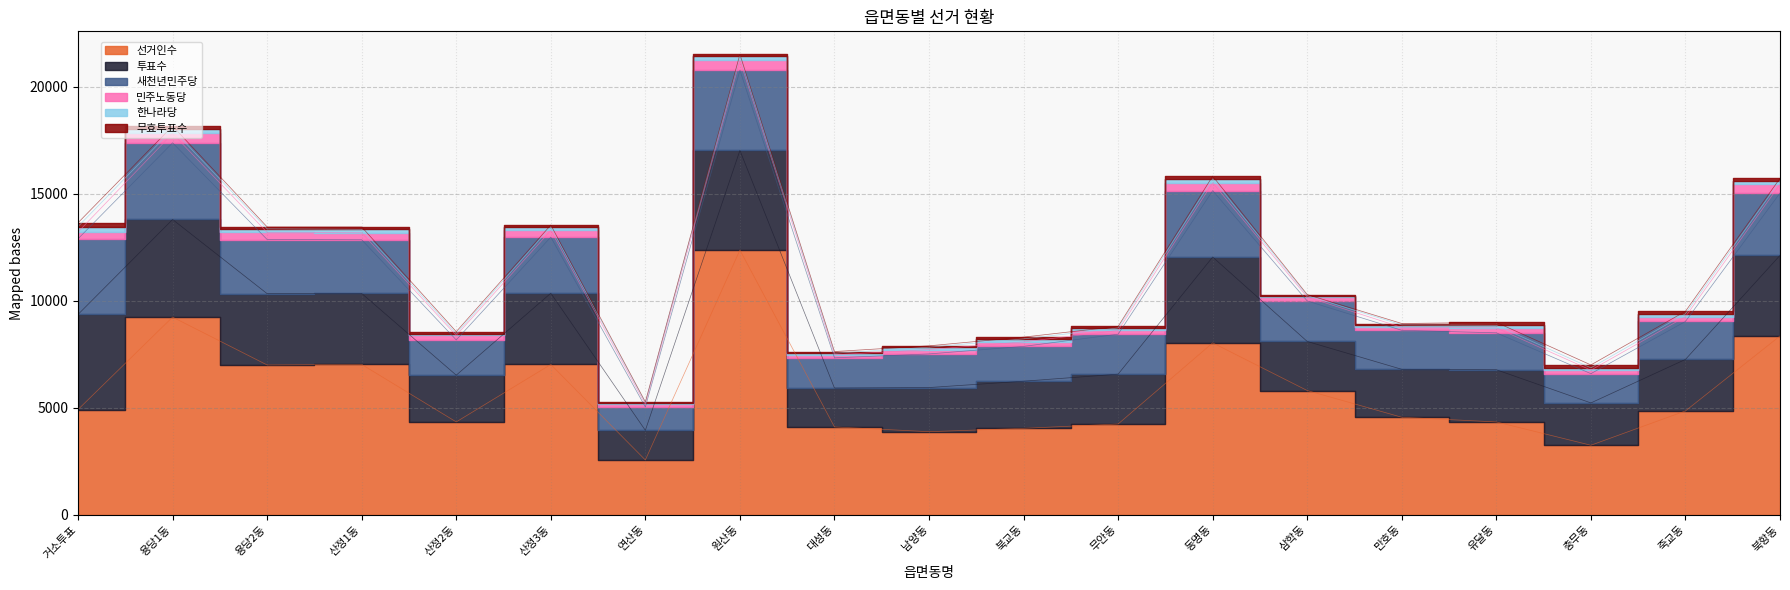

What is the difference between the highest and lowest values at 삼학동?

5752